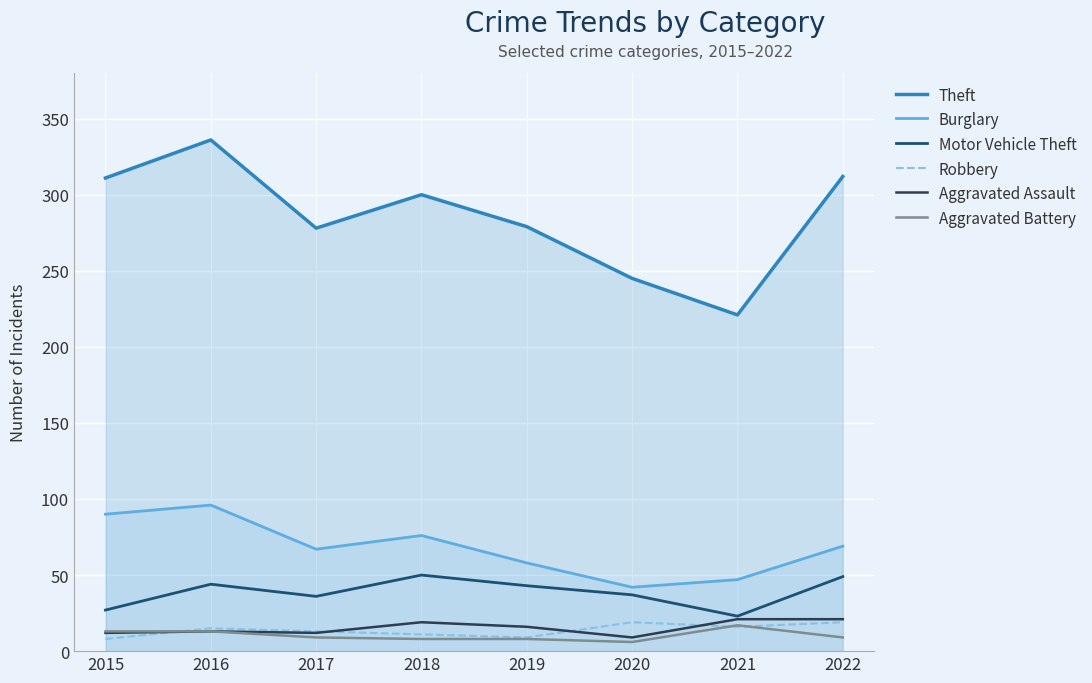

Reading left to right, extract all data points from this chart.

Theft: 311	336	278	300	279	245	221	312
Burglary: 90	96	67	76	58	42	47	69
Motor Vehicle Theft: 27	44	36	50	43	37	23	49
Robbery: 8	15	13	11	9	19	16	19
Aggravated Assault: 12	13	12	19	16	9	21	21
Aggravated Battery: 13	13	9	8	8	6	17	9